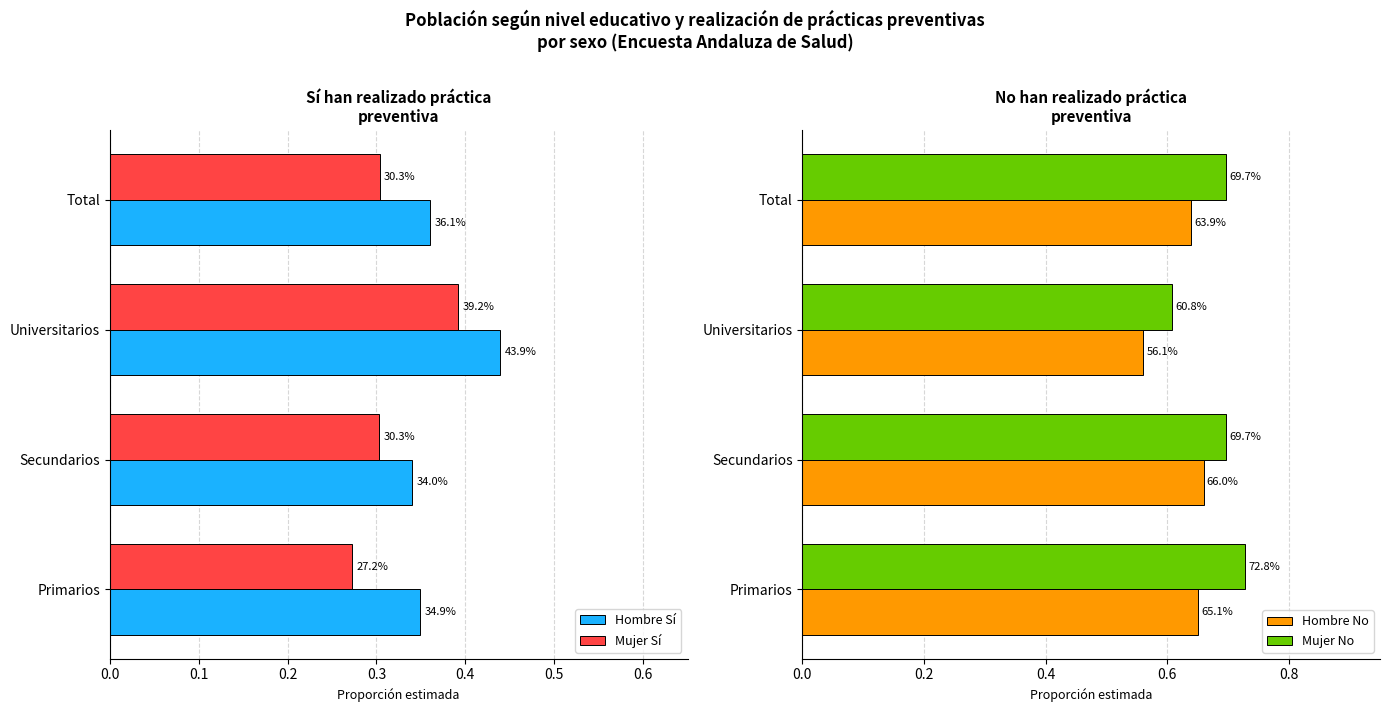

List the series in order of their peak value, lowest first.

Mujer Sí, Hombre Sí, Hombre No, Mujer No